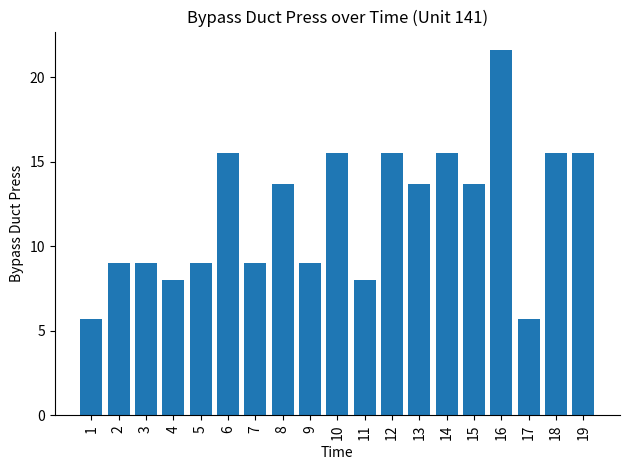

How many bars are there in total?

19